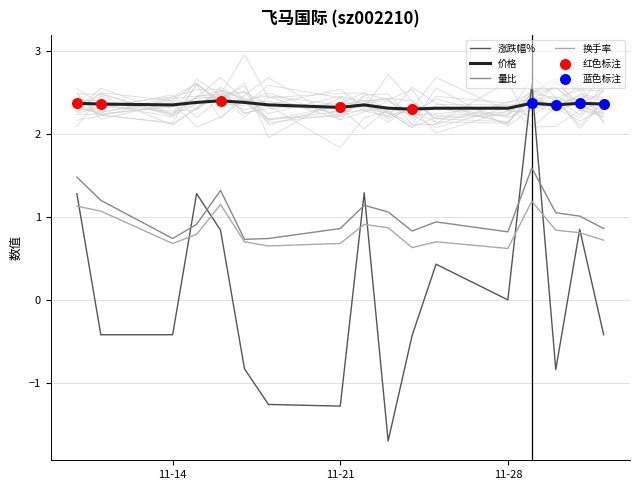

Which series reaches the maximum Y coordinate?

涨跌幅%